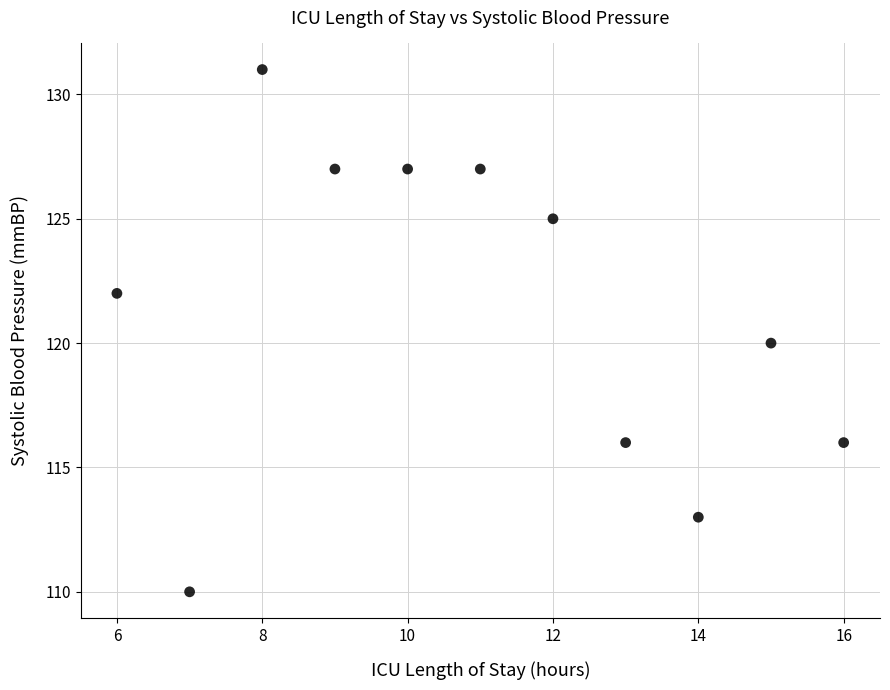

What is the range of X values (max minus min)?

10